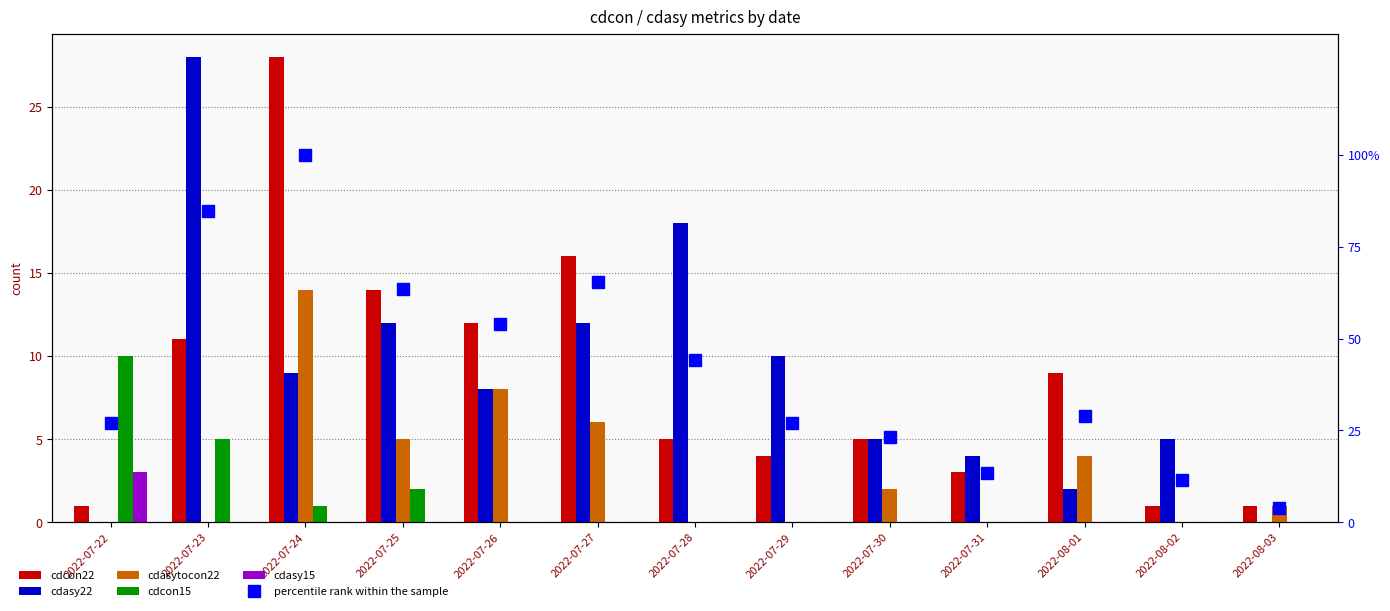

Is it true that cdasytocon22 equals 0.0 at 2022-07-29?

True